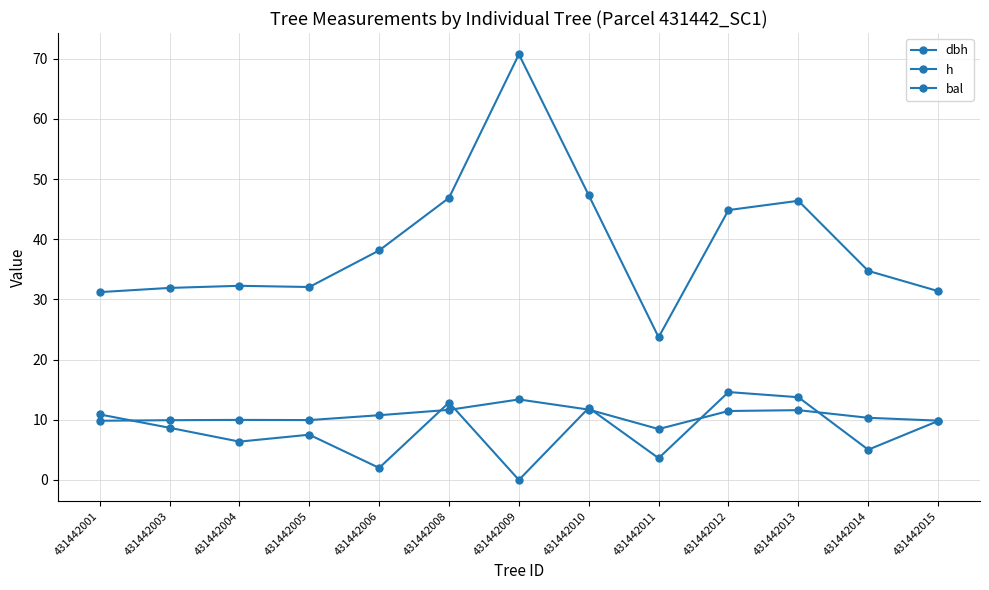

At which label does dbh reach its minimum?

431442011